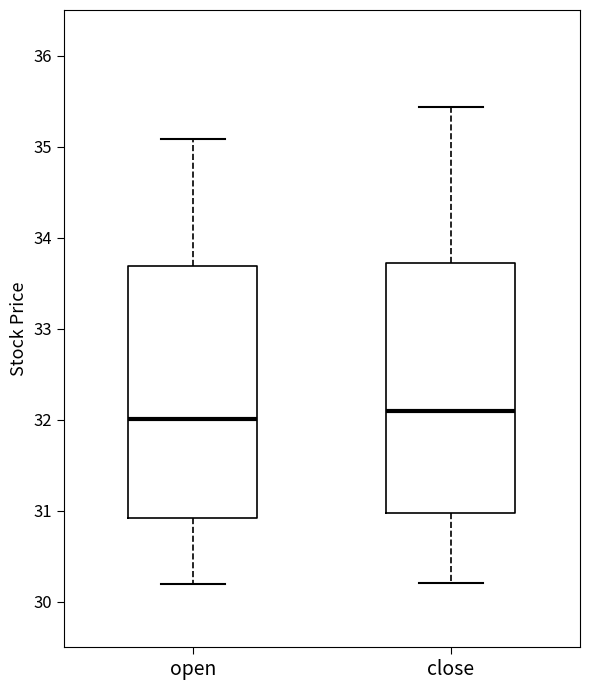

Where is the lower edge of the box for open on the y-axis? The values are not printed on the chart, so give them approximately, as read against the axis.

30.9